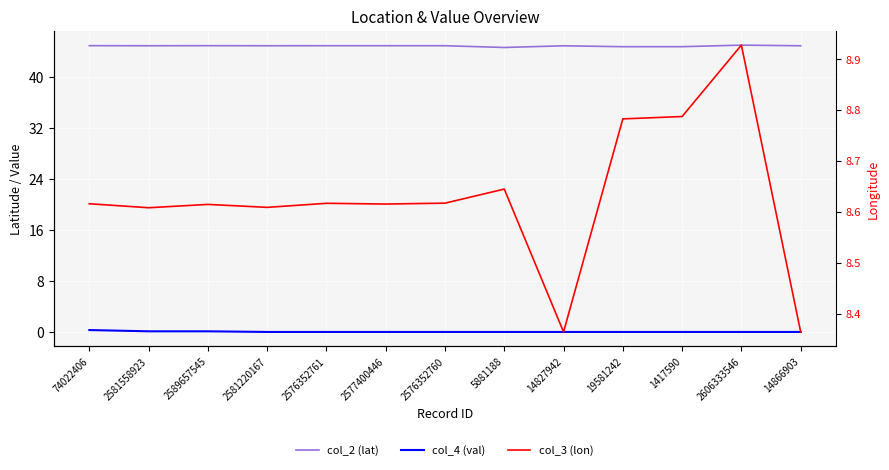

Rank the series at 5881188 from lowest to highest value.

col_4 (val), col_3 (lon), col_2 (lat)